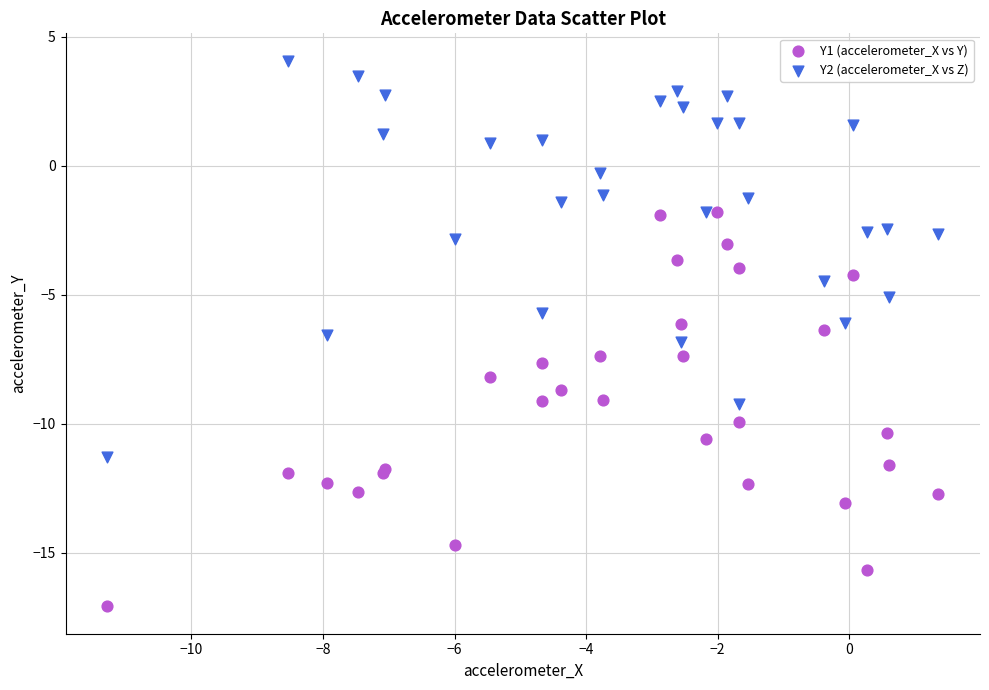

Which series reaches the minimum Y coordinate?

Y1 (accelerometer_X vs Y)